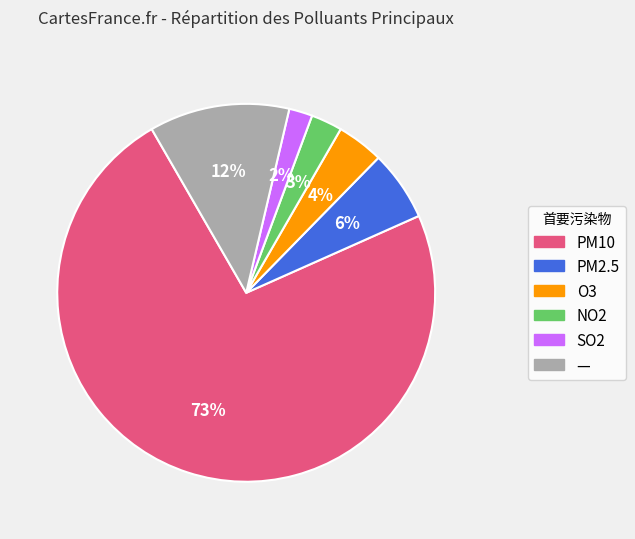

To the nearest percent, what is the difference between the O3 and PM2.5 slice percentages?

2%